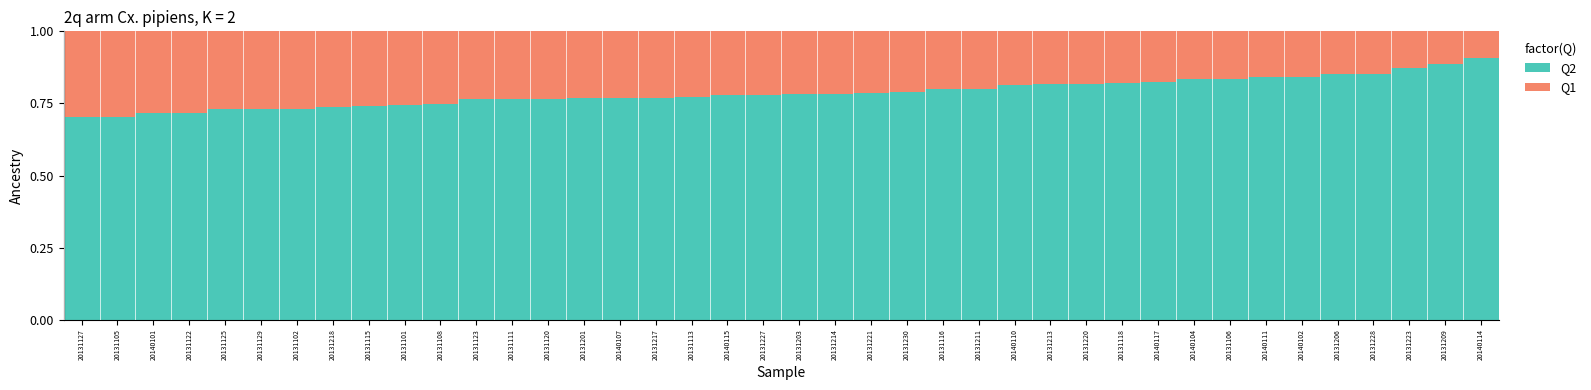

What is the total value across all series at 20131118?

1.0